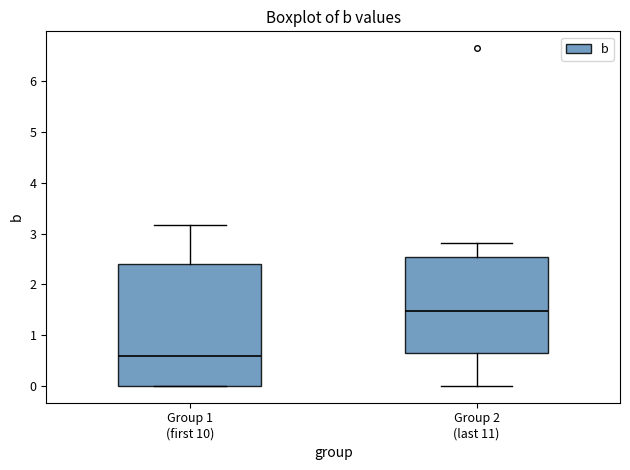

Comparing the boxes themselves (not the whiskers), which one is the tallest?

Group 1 (first 10)